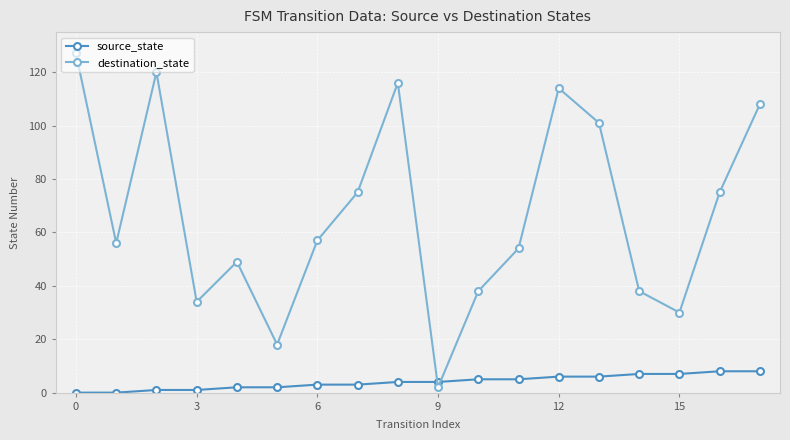

What is the sum of all source_state values?

72